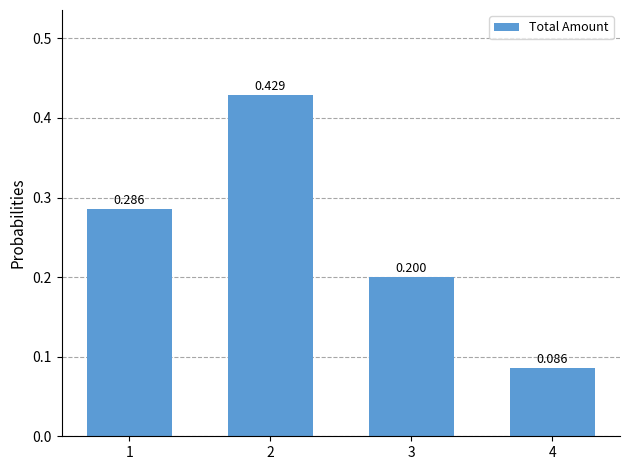

Which has a higher value, 4 or 1?

1